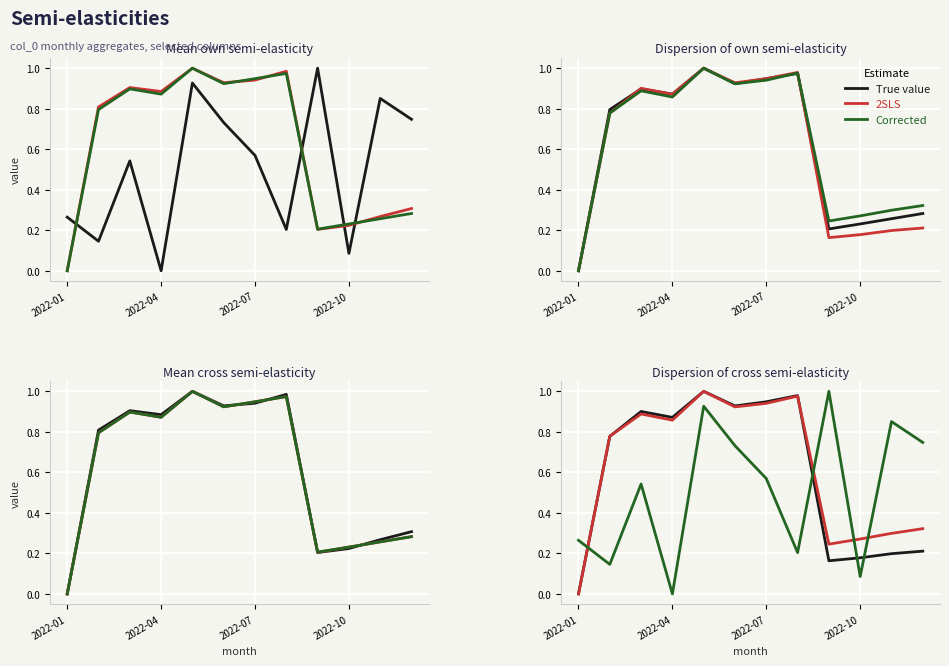

List the series in order of their peak value, highest first.

True value, 2SLS, Corrected